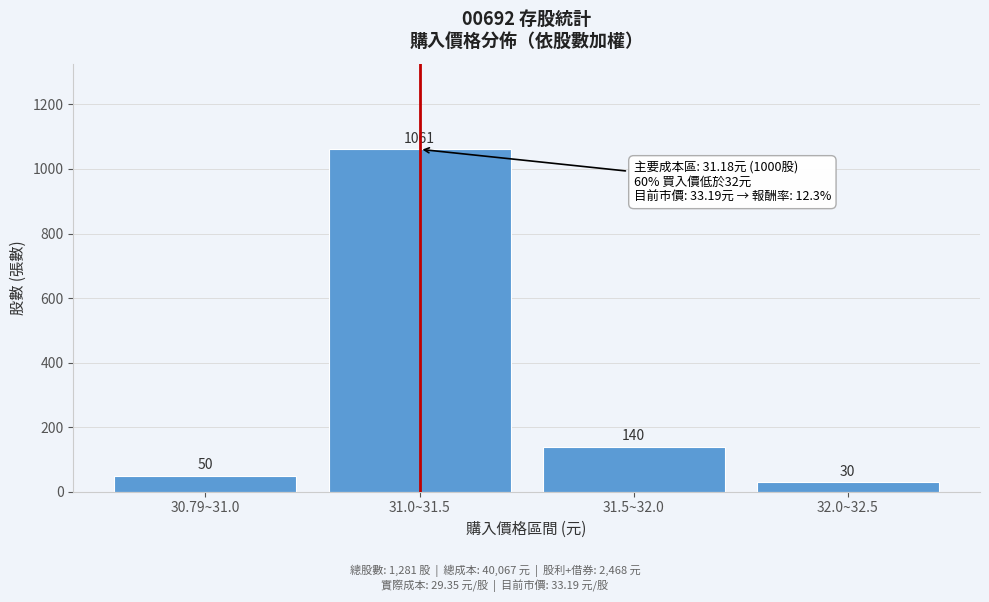

Reading right to left, extract all data points from this chart.

32.0~32.5=30	31.5~32.0=140	31.0~31.5=1061	30.79~31.0=50